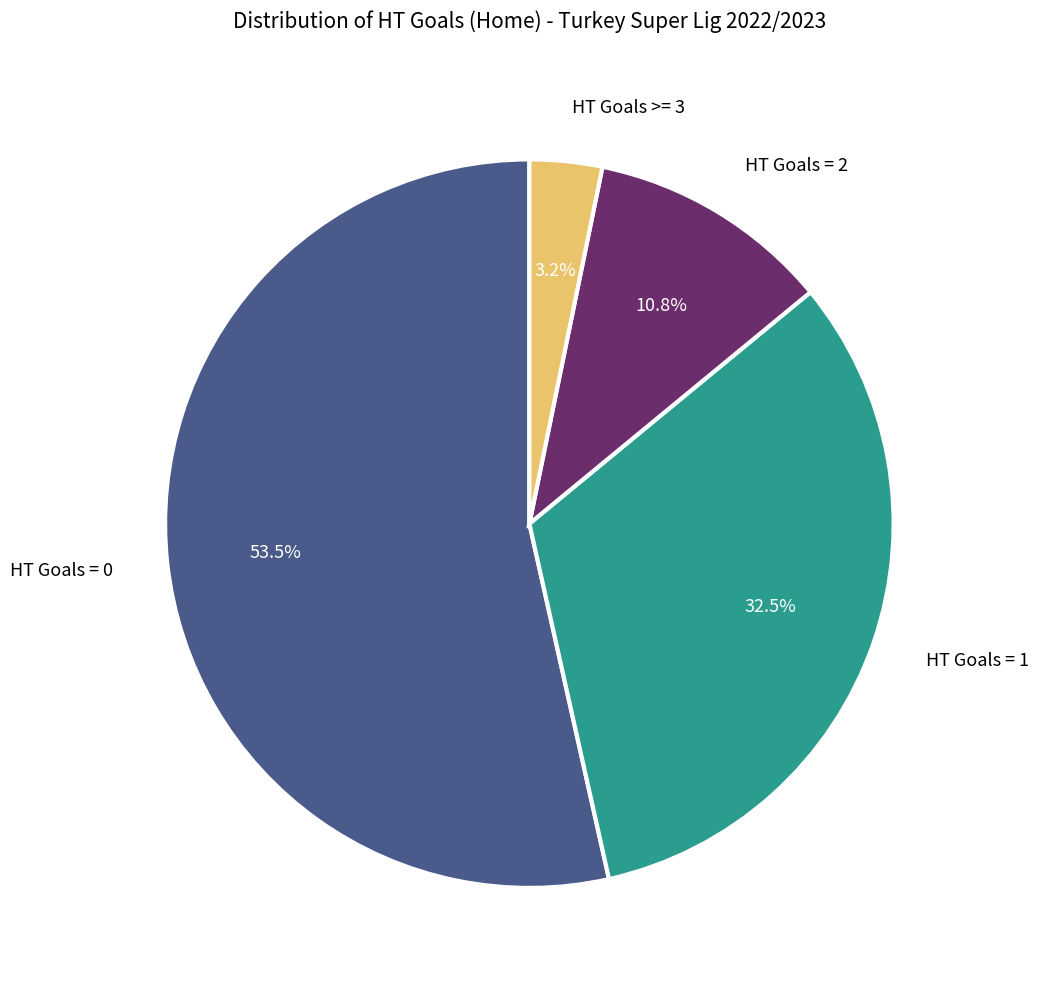

Is there a majority slice in this chart?

Yes